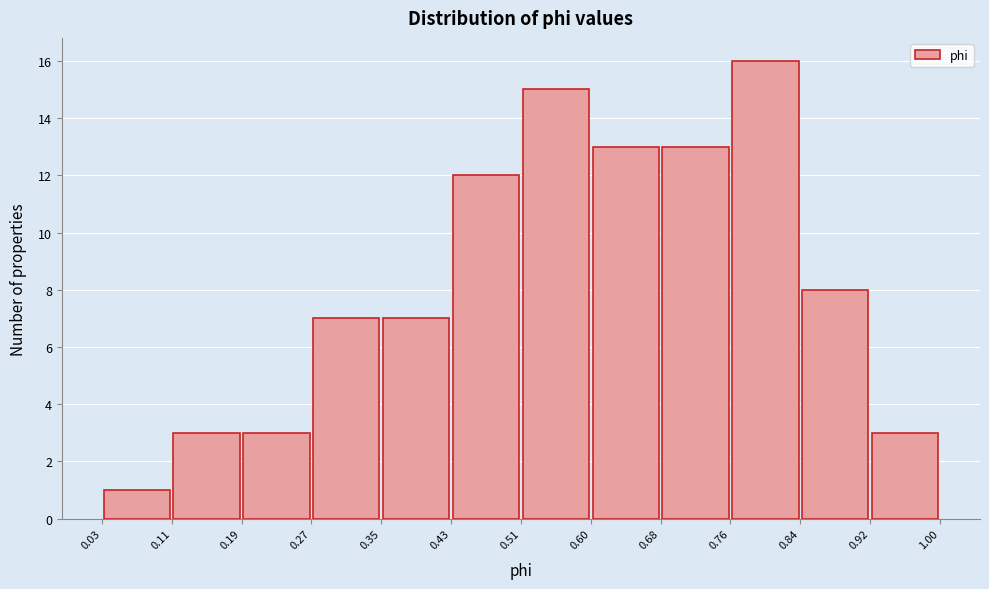

How tall is the bar that spans 0.51 to 0.60 on the x-axis? The values are not printed on the chart, so give them approximately, as read against the axis.

15